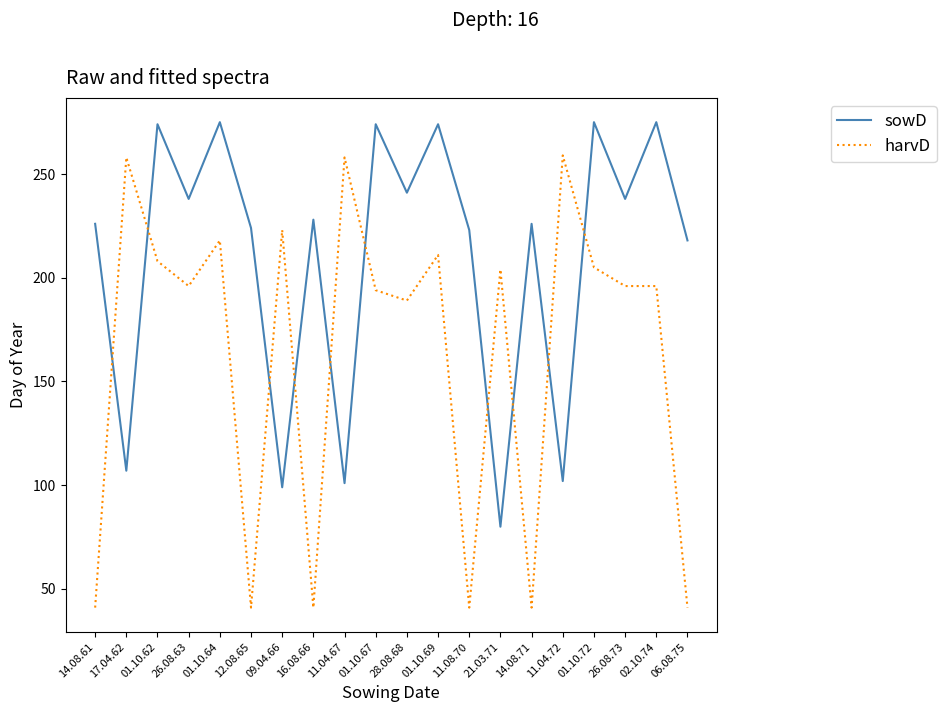

What is the maximum value for sowD?

275